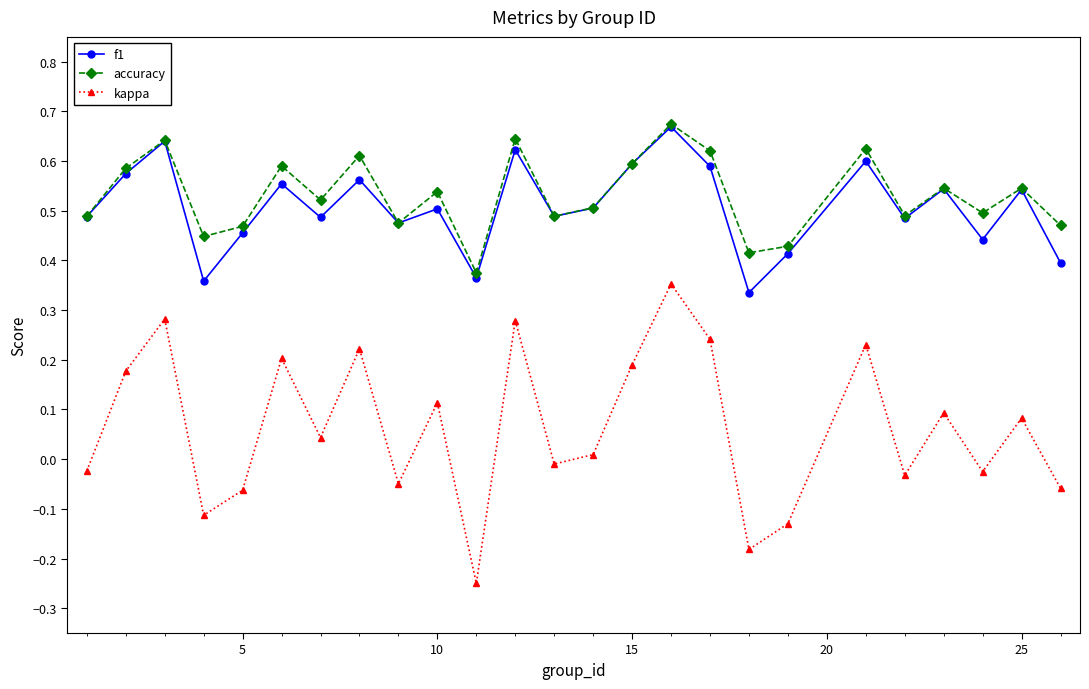

Does the chart have visible grid lines?

No